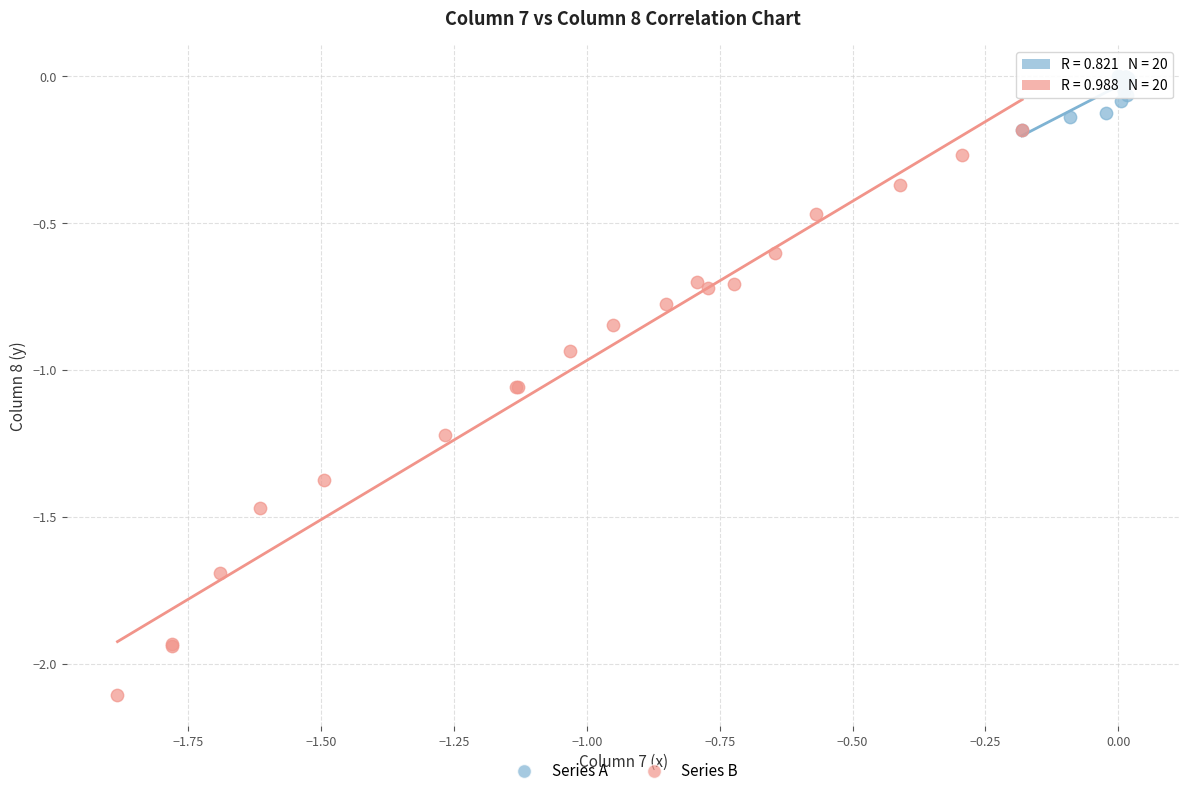

Which series contains the lowest Y value?

Series B